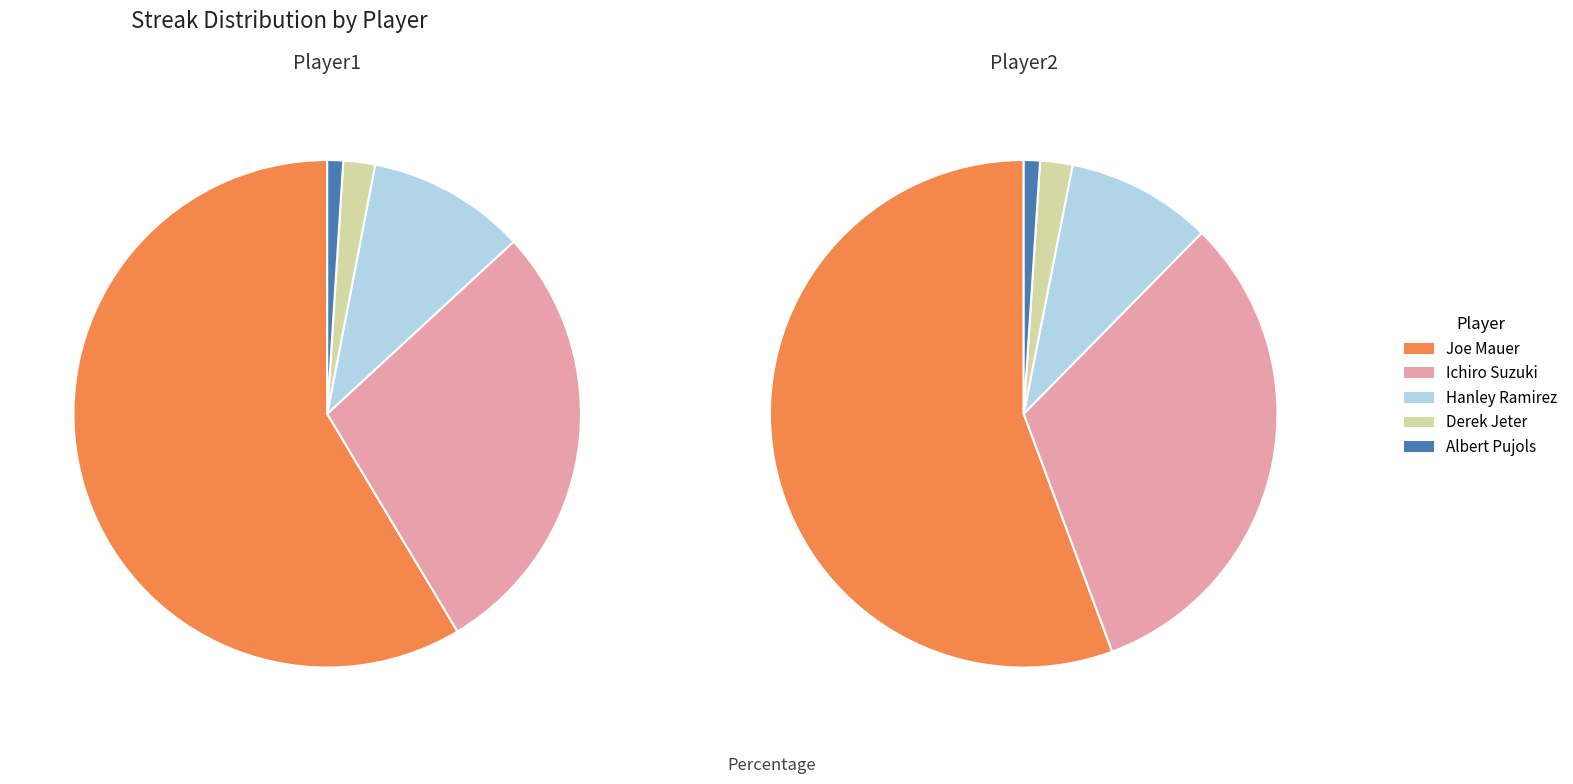

Which category has the smallest portion of the pie?

Albert Pujols